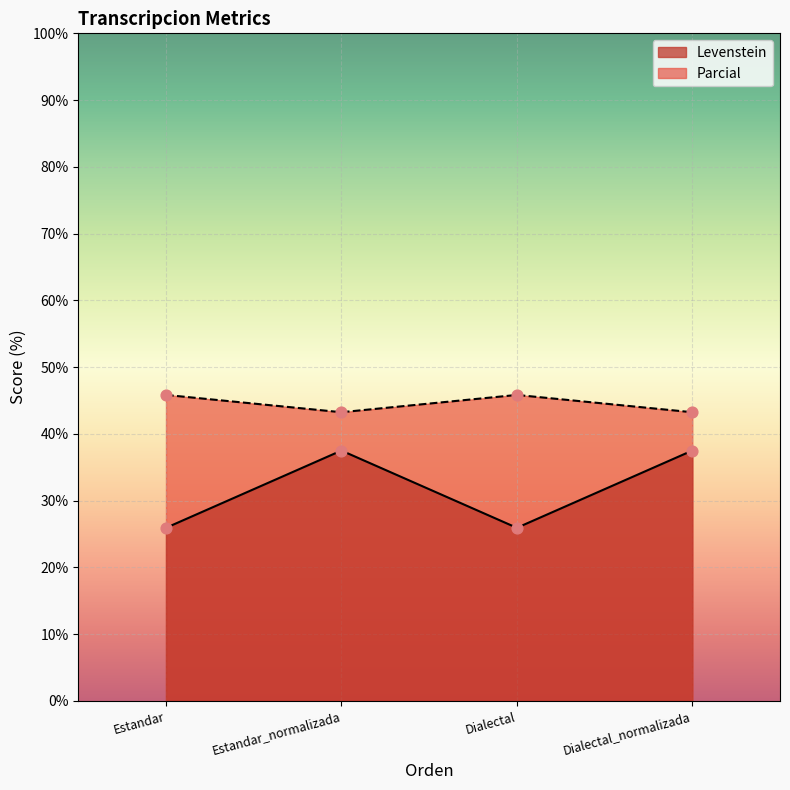

At how many categories does at least one series exceed 40?

4